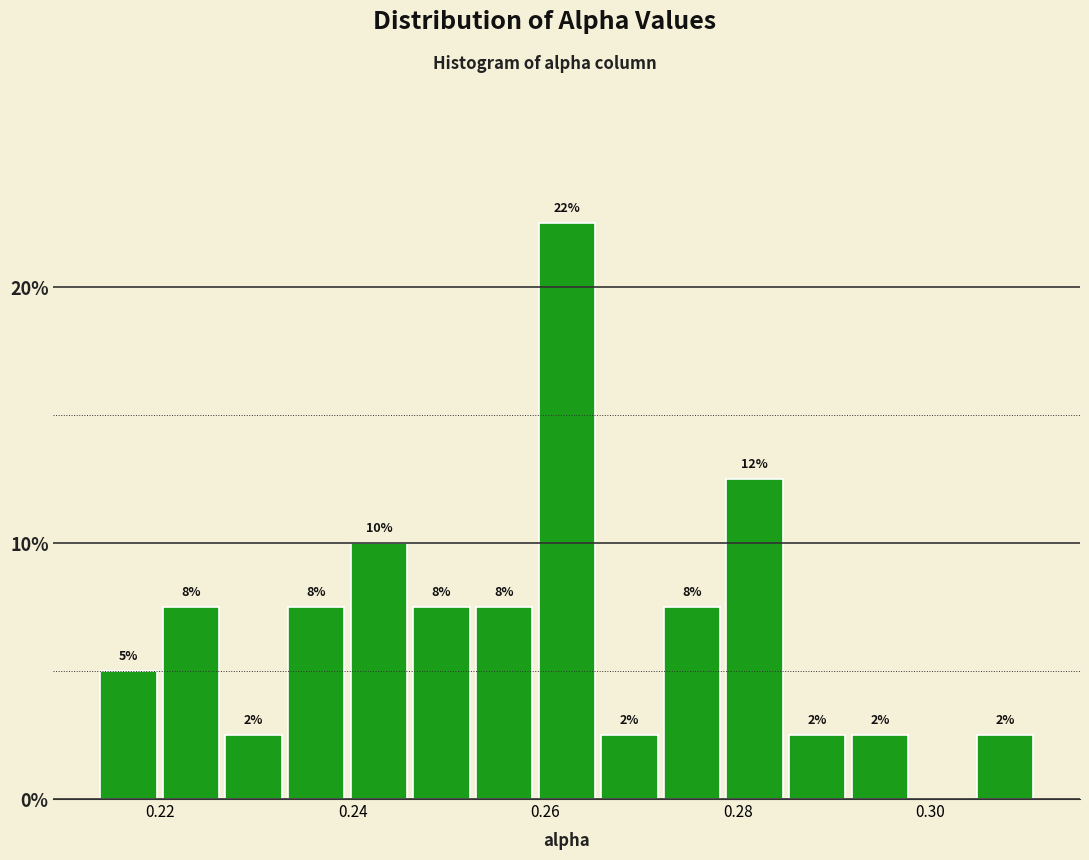

Read against the x-axis, roughly where is the centre of the tallest bar?

0.262